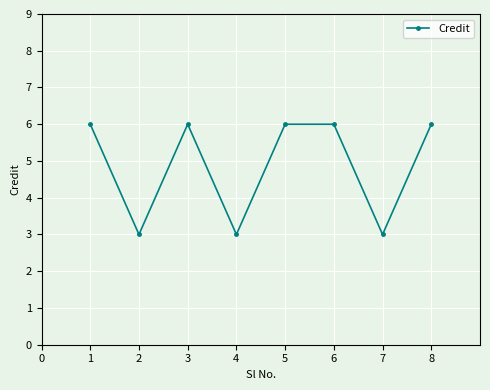

How many interior local valleys (lower than both neighbors) does the data have?

3